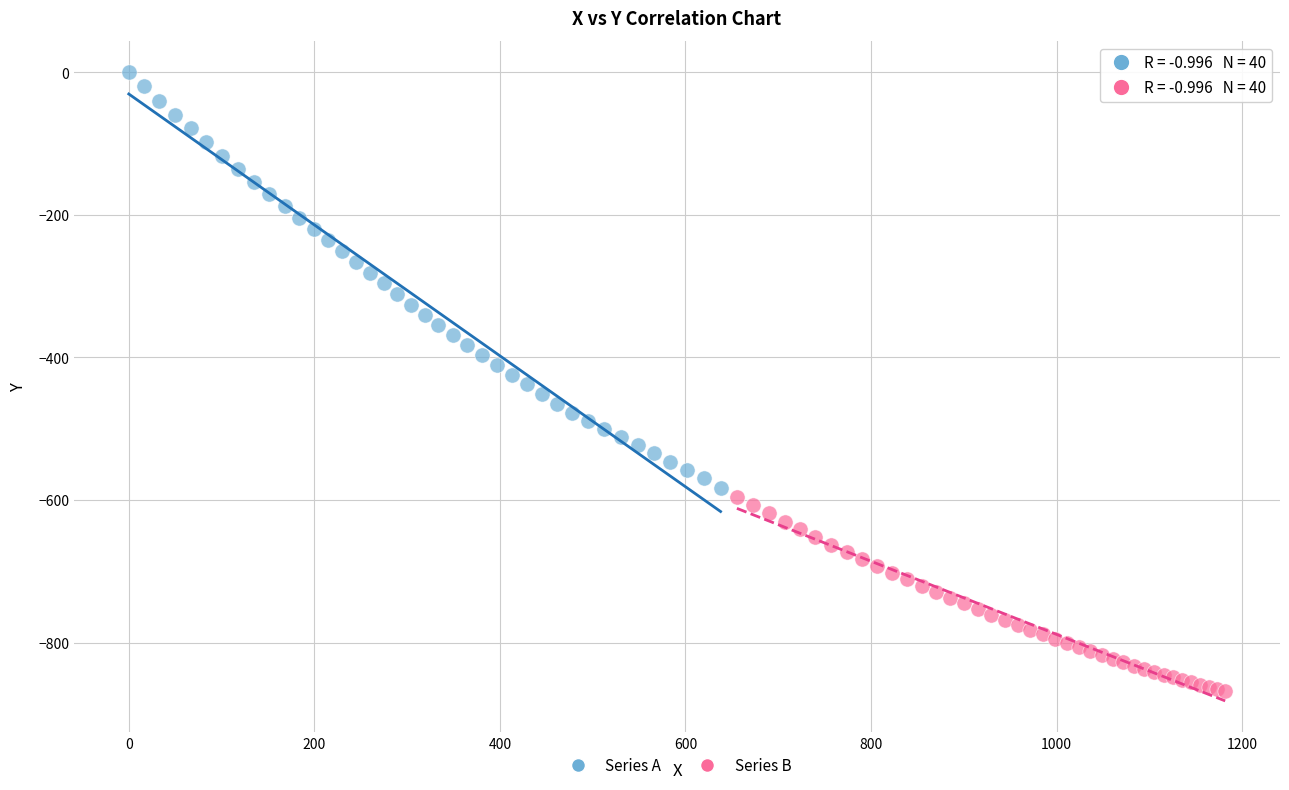

Which series has the largest Y range (max minus min)?

Series A